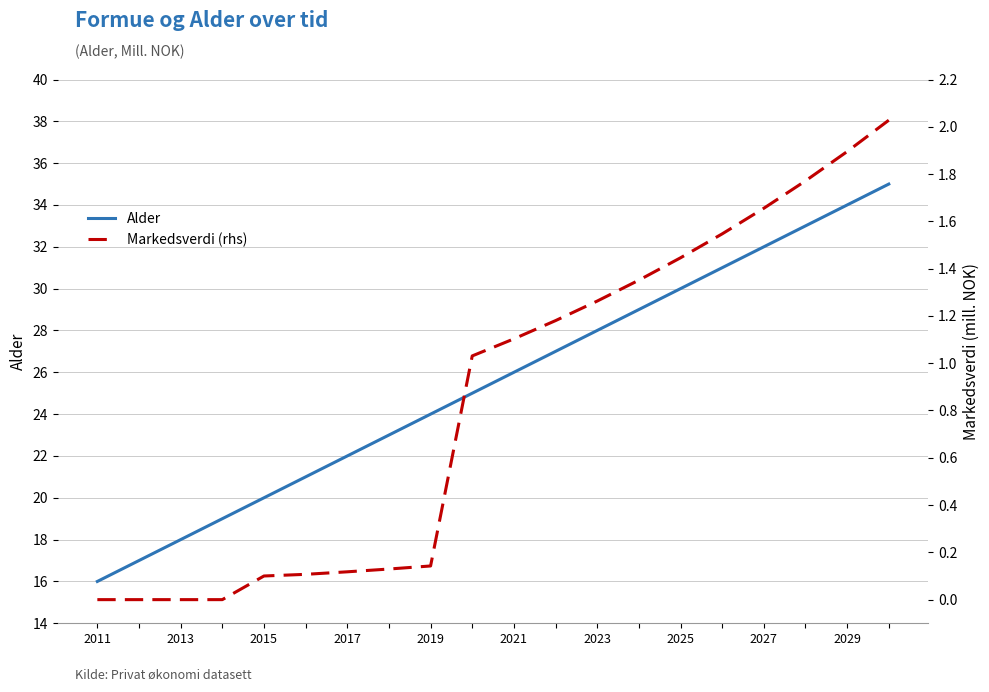

What is the average value of the Alder series?

25.5